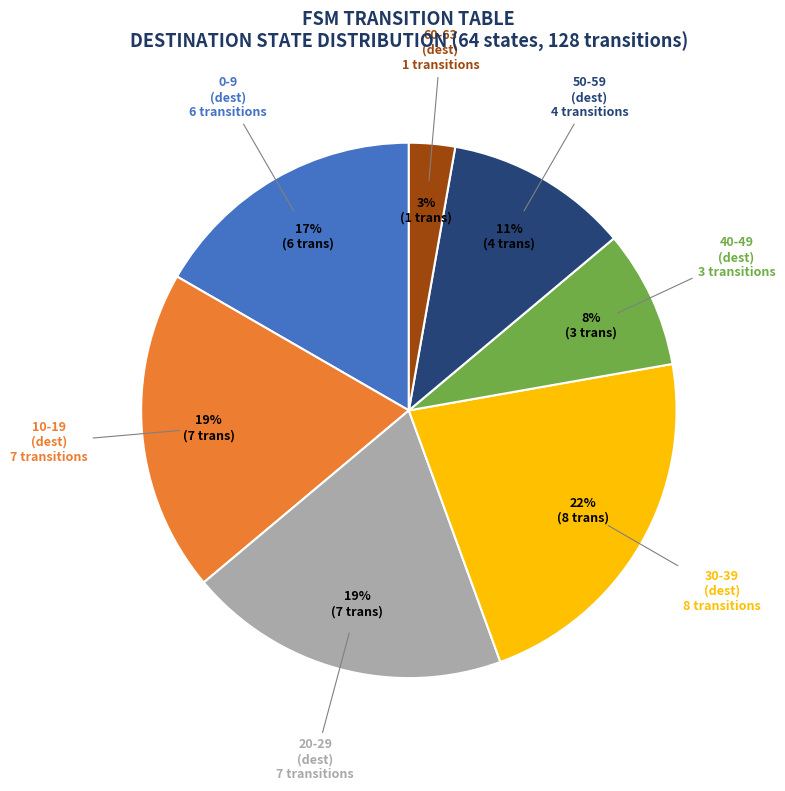

What is the largest slice in the pie chart?

30-39 (dest)